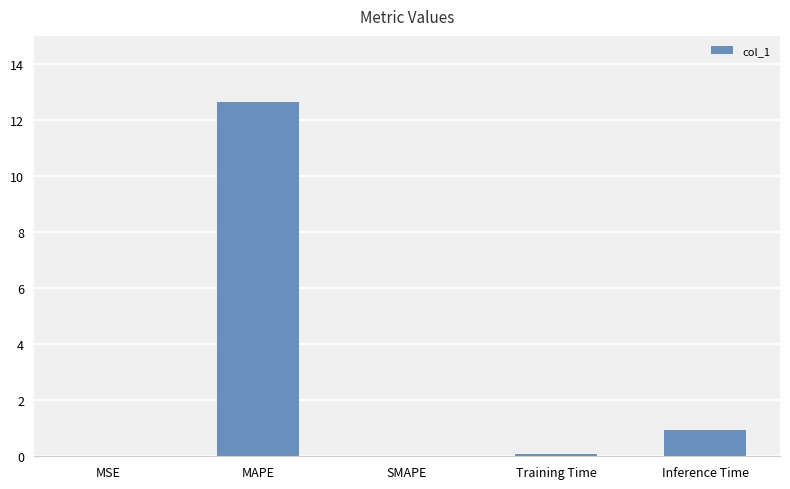

At which category does the chart reach its peak across all series?

MAPE